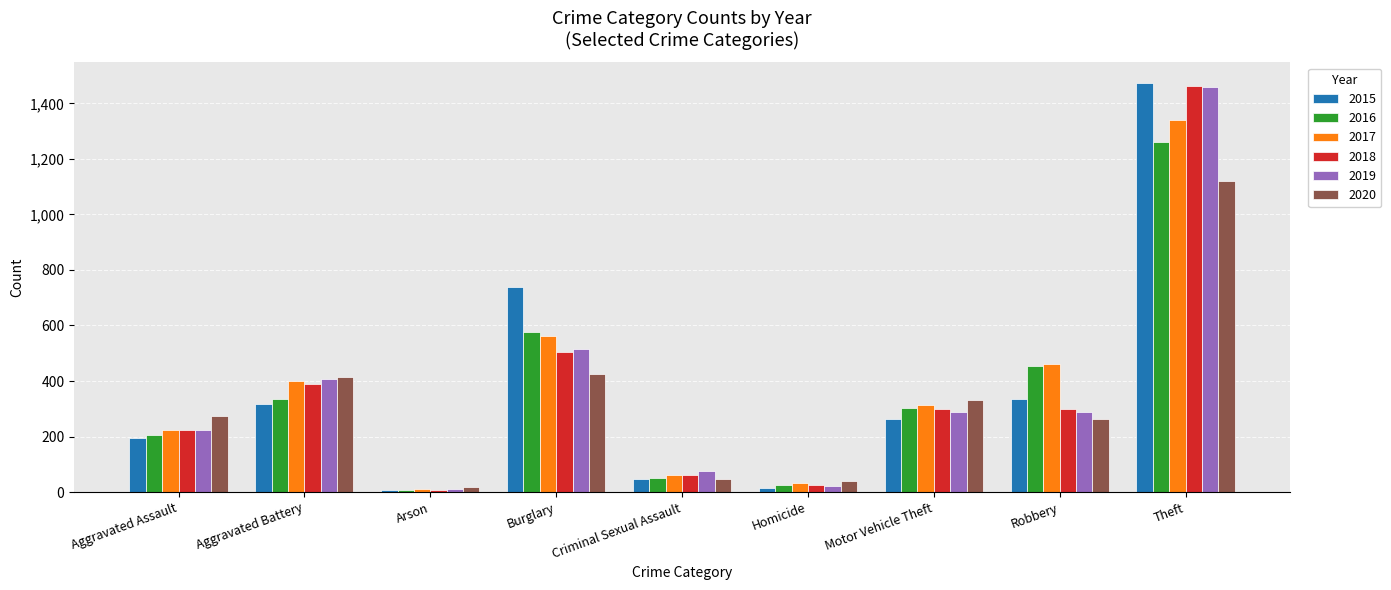

What is the sum of all 2019 values?

3294